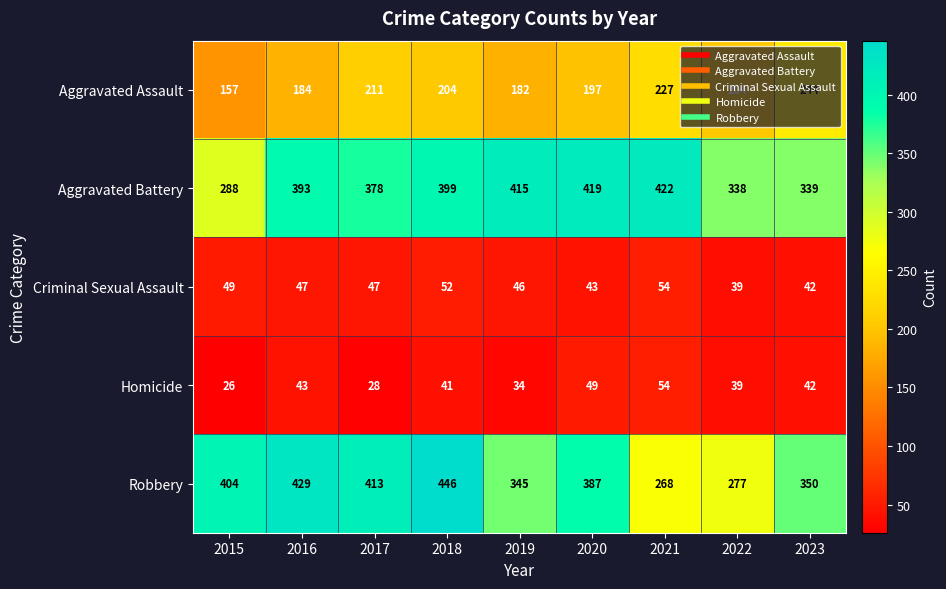

How many data points does each series have?

9